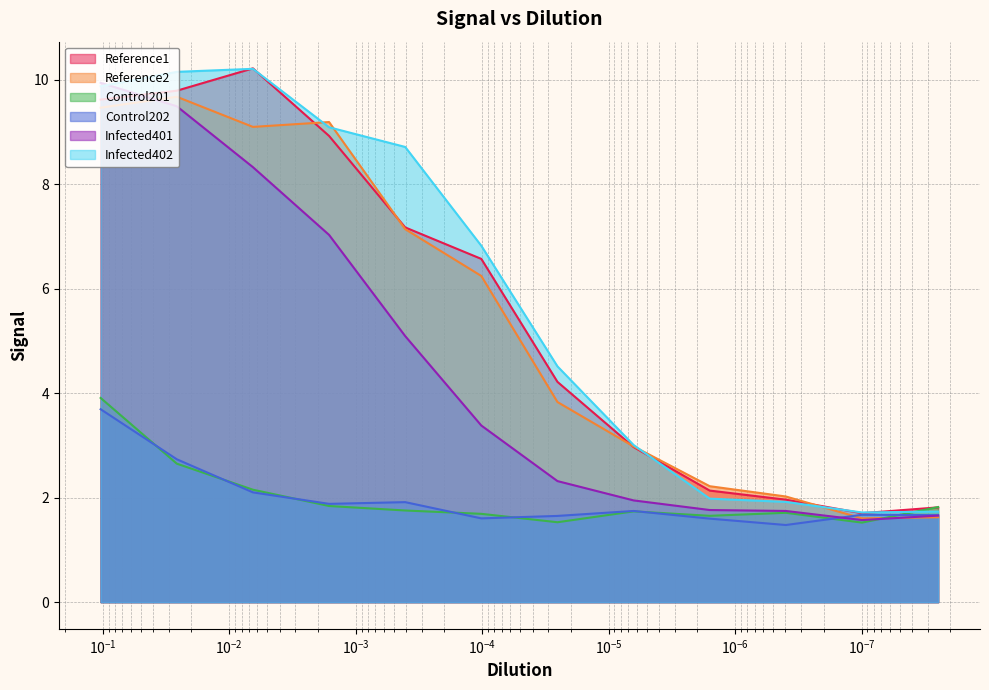

Which series changed the most between 0.0260170918818556 and 9.92473292612288e-08?

Infected402